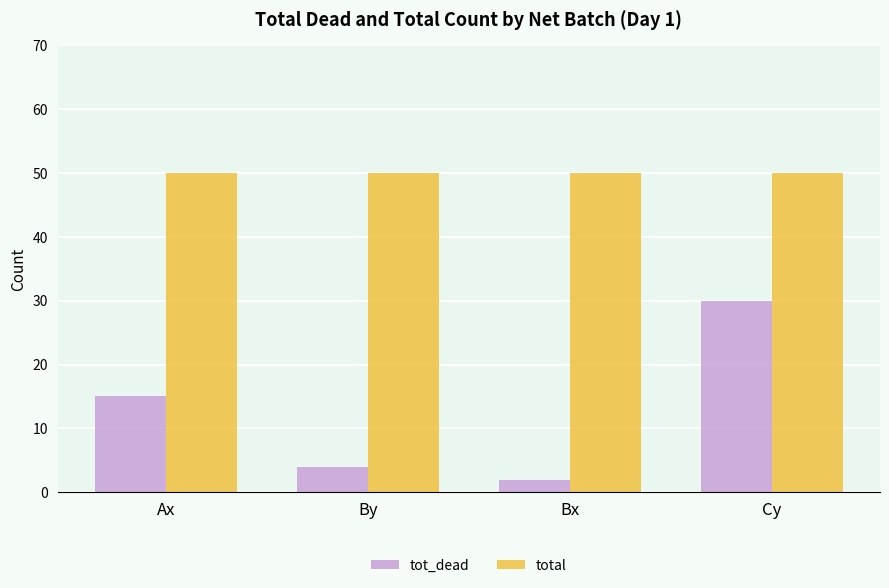

Rank the series at Bx from lowest to highest value.

tot_dead, total